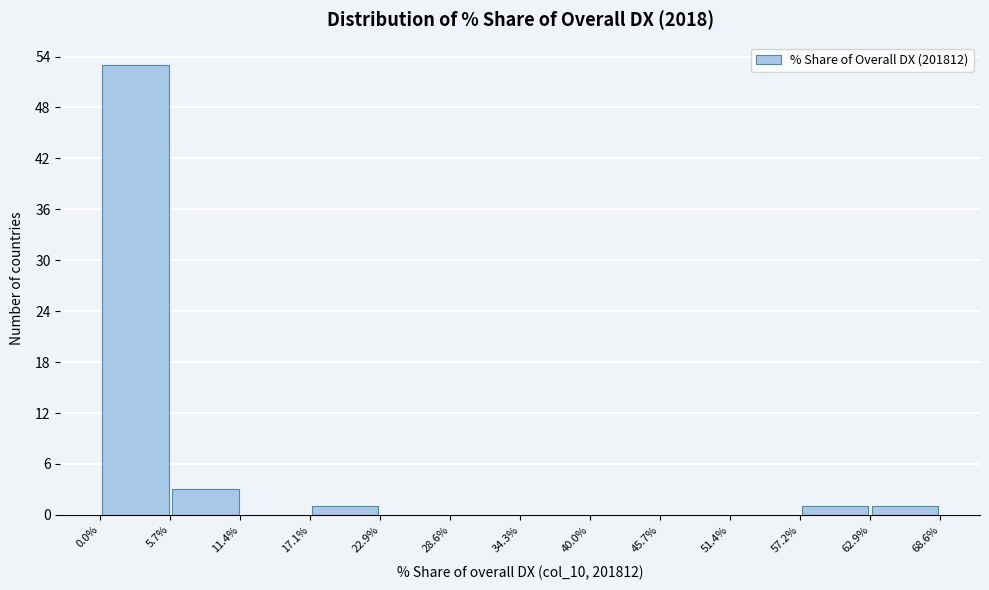

Reading left to right, transcribe this chart: for each bar, give the range it covers on the x-axis and its height. The values are not printed on the chart, so give them approximately, as read against the axis.

0.0% to 5.7%: 53
5.7% to 11.4%: 3
11.4% to 17.1%: 0
17.1% to 22.9%: 1
22.9% to 28.6%: 0
28.6% to 34.3%: 0
34.3% to 40.0%: 0
40.0% to 45.7%: 0
45.7% to 51.4%: 0
51.4% to 57.2%: 0
57.2% to 62.9%: 1
62.9% to 68.6%: 1